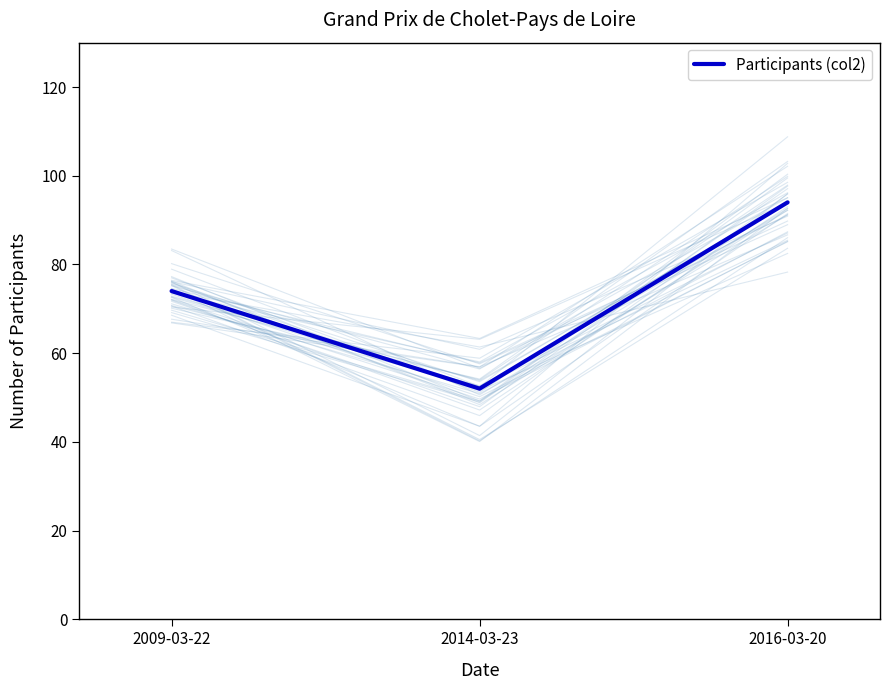

What is the smallest value displayed?

52